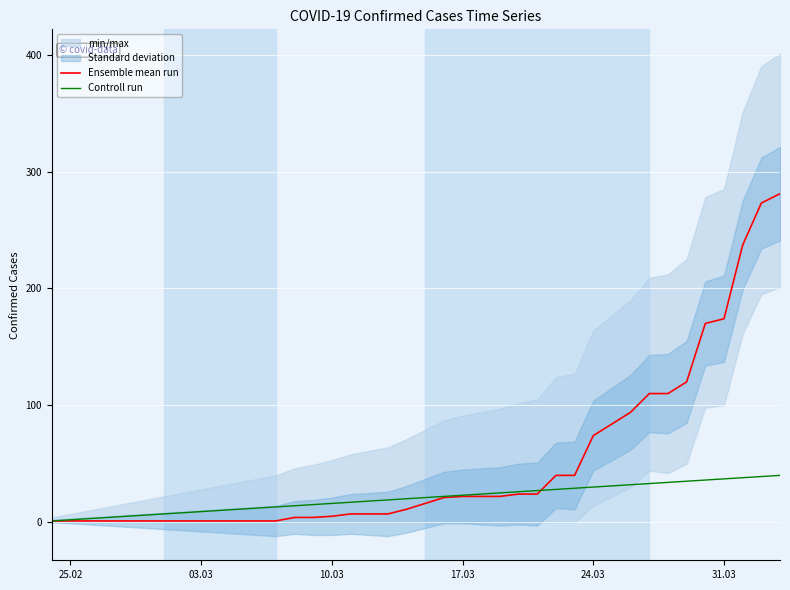

True or false: Controll run has a value of 30 at 24.03.

True